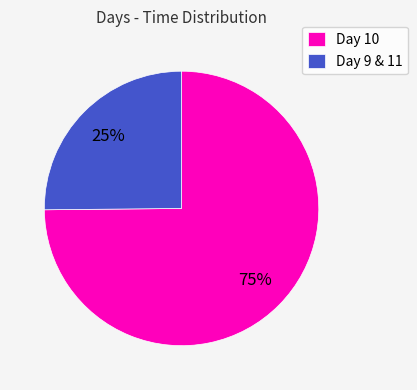

Rank the categories by value from lowest to highest.

Day 9 & 11, Day 10